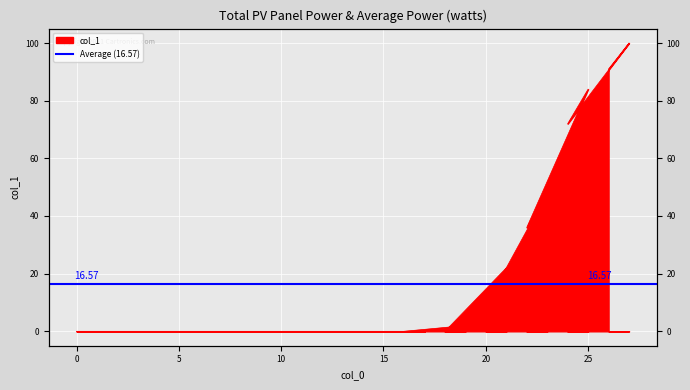

What is the difference between the maximum and minimum values?

100